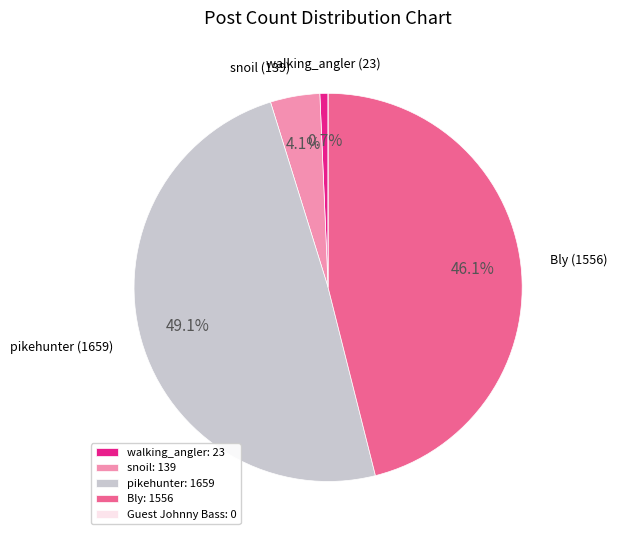

The pikehunter slice represents 42% of the pie. True or false?

False